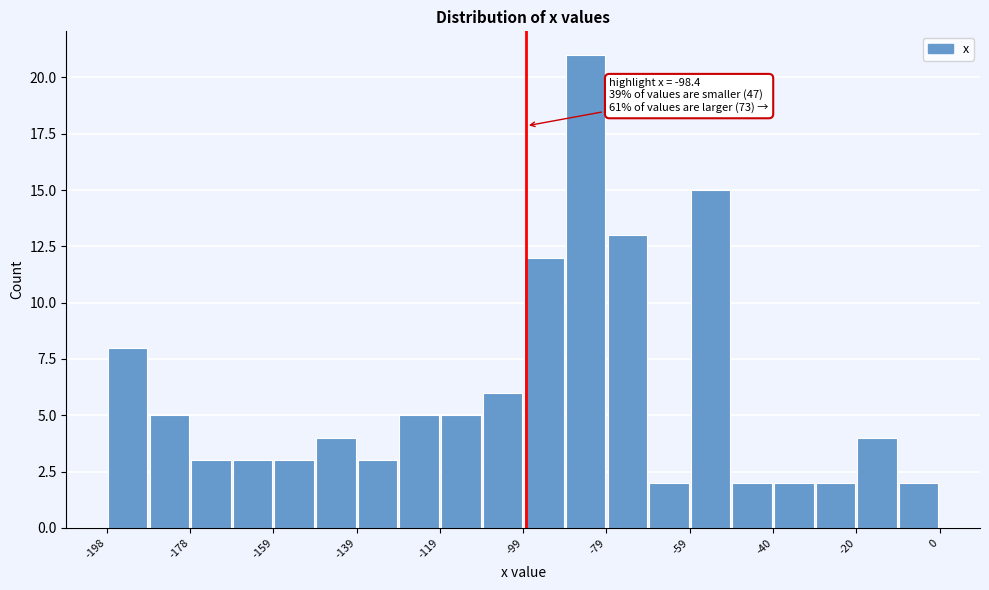

Which range on the x-axis has the tallest bar?

-90 to -80